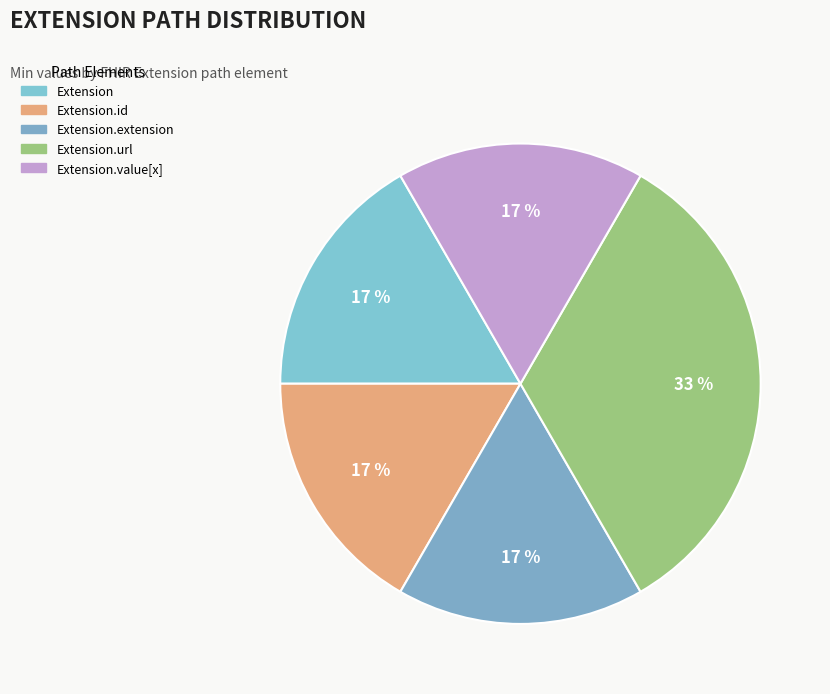

Which category has the smallest portion of the pie?

Extension